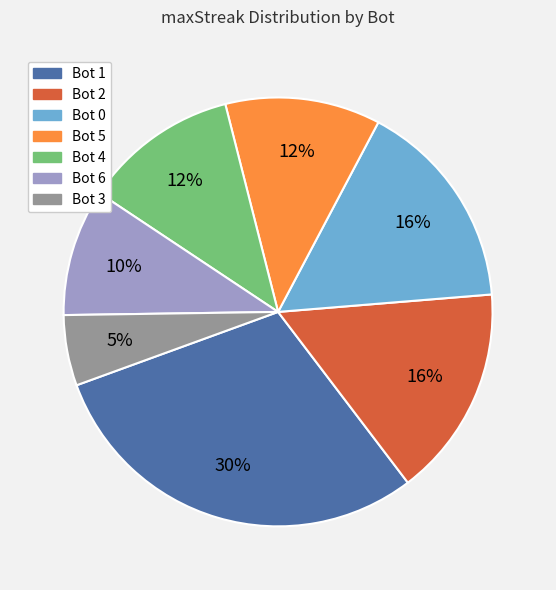

Is there a majority slice in this chart?

No